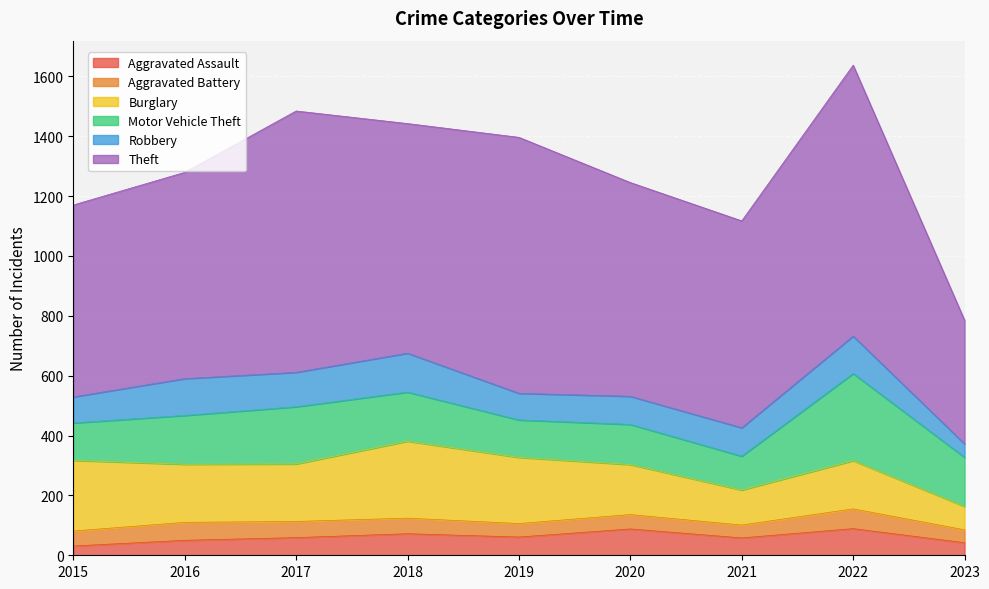

What are all the series names shown in the legend?

Aggravated Assault, Aggravated Battery, Burglary, Motor Vehicle Theft, Robbery, Theft